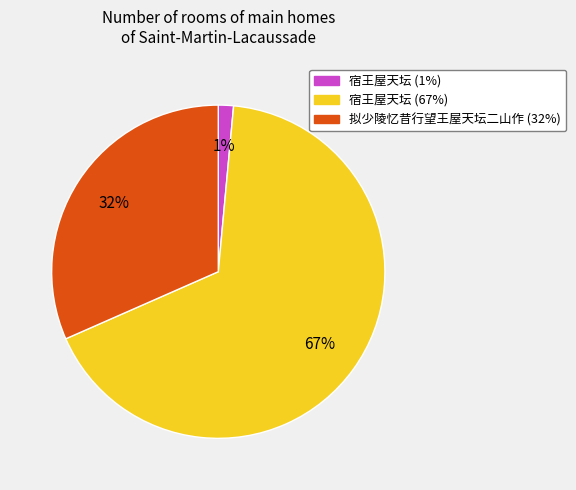

Is there a majority slice in this chart?

Yes